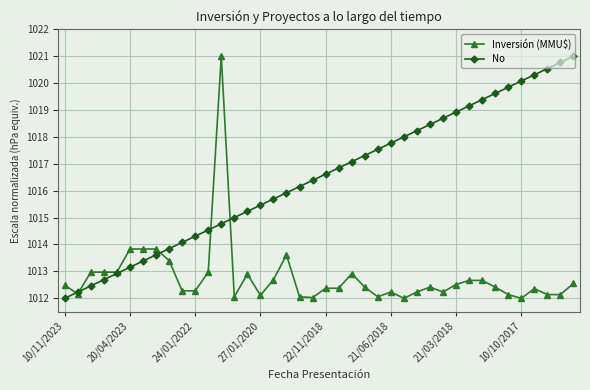

What is the value of the Inversión (MMU$) point at the 25th from the left?

1012.1